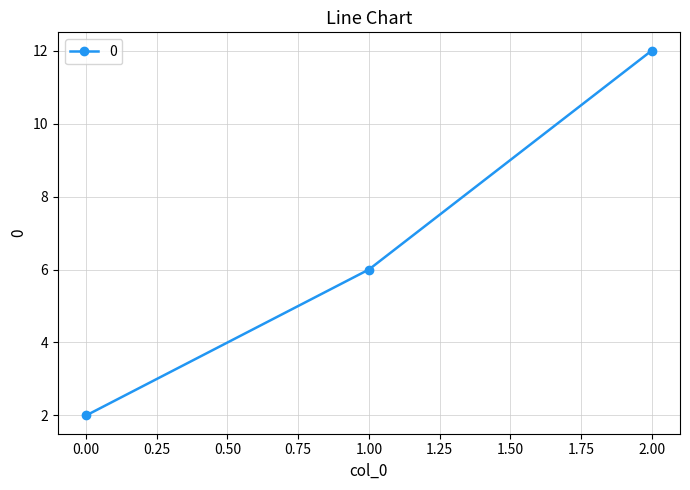

Is this an area chart (filled region under the line)?

No